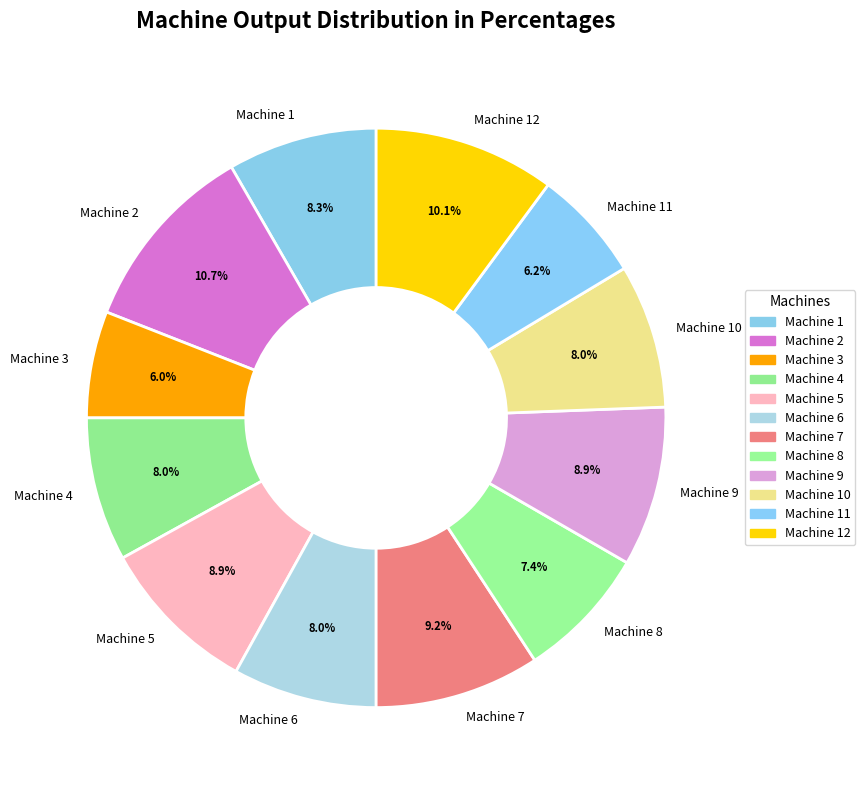

To the nearest percent, what portion does Machine 3 represent?

6%